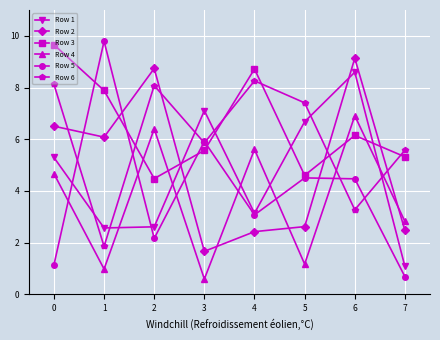

True or false: Row 5 and Row 4 cross at least once.

True